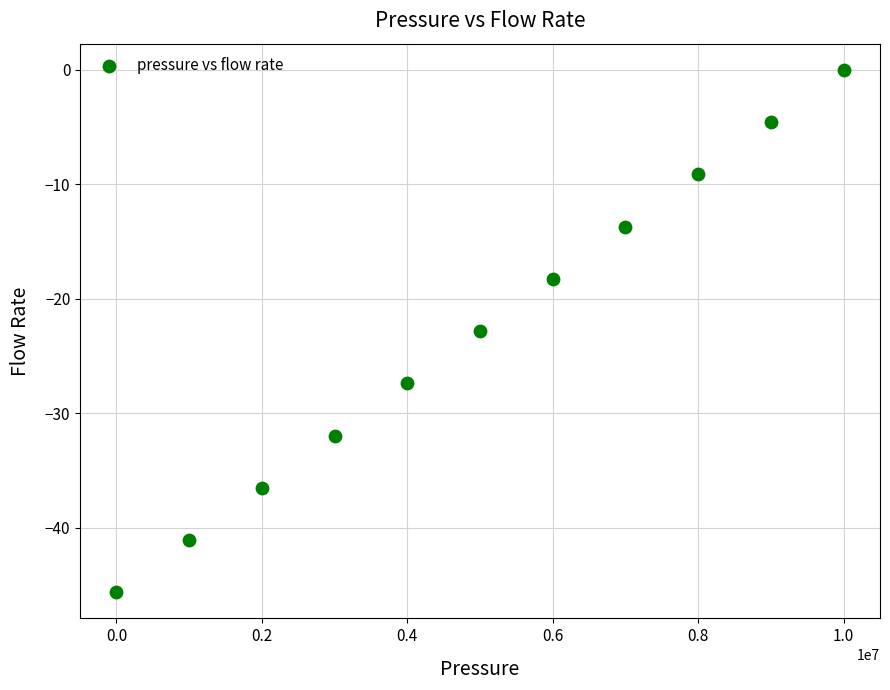

What Y value in the scatter plot is closest to -22?

-22.8